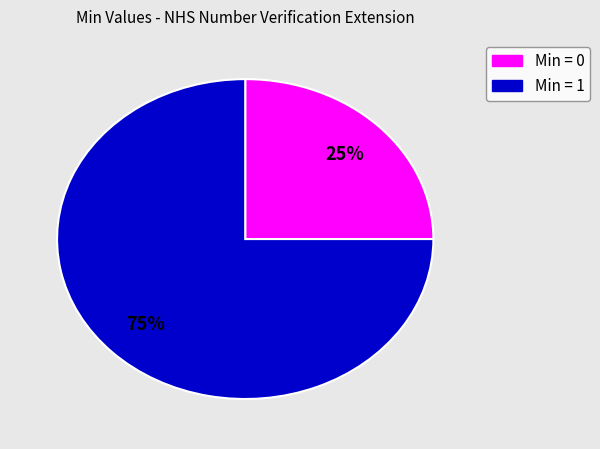

To the nearest percent, what is the difference between the largest and smallest slice percentages?

50%